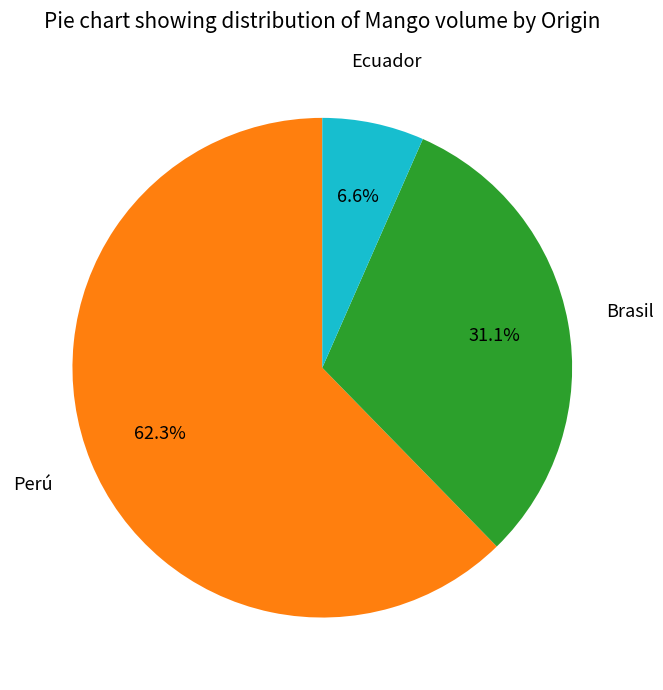

Is there a majority slice in this chart?

Yes